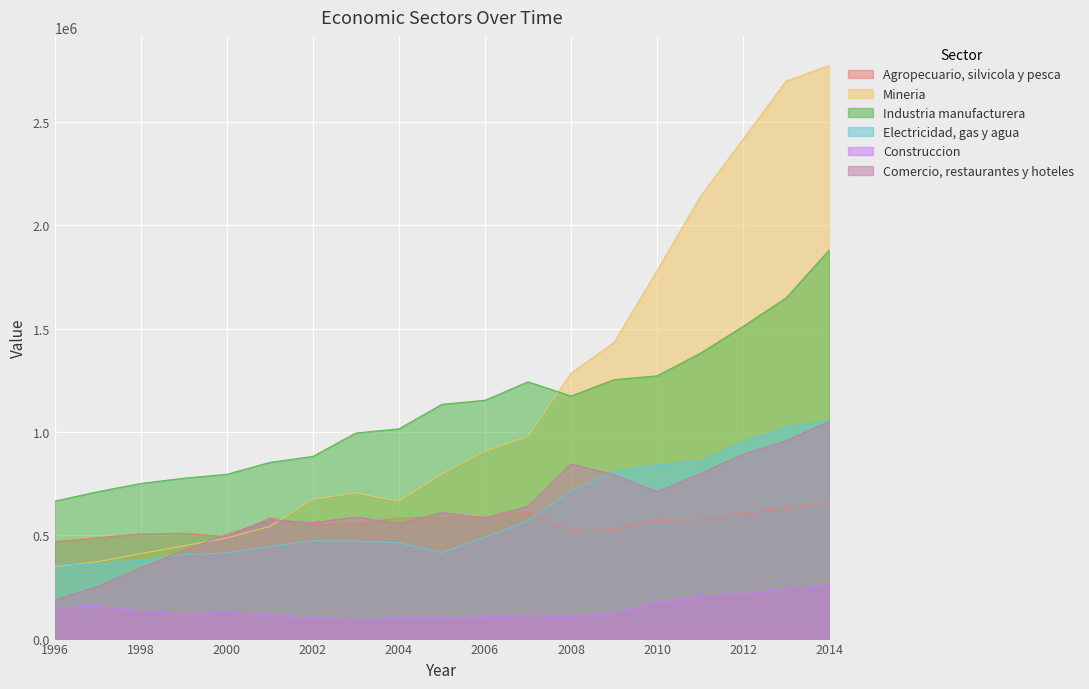

What is the difference between the Industria manufacturera values at 2013 and 1997?

937777